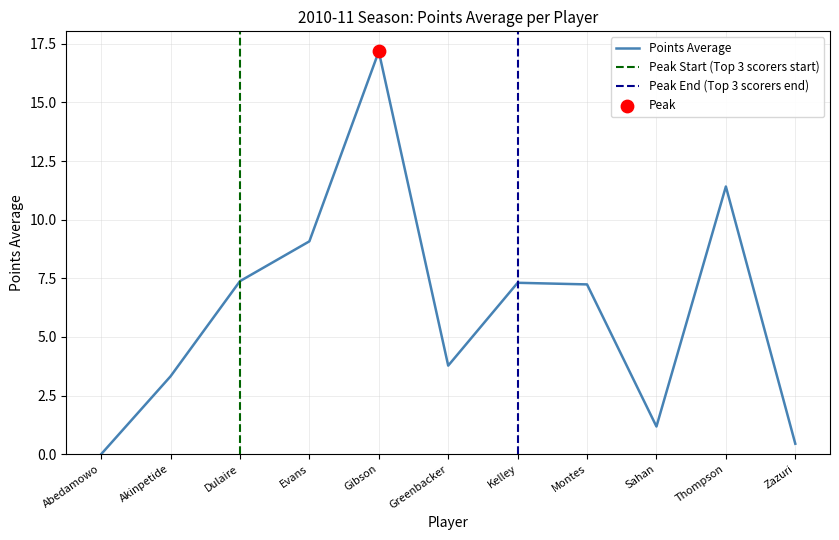

What is the ratio of the value at Zazuri to the value at Montes?

0.1